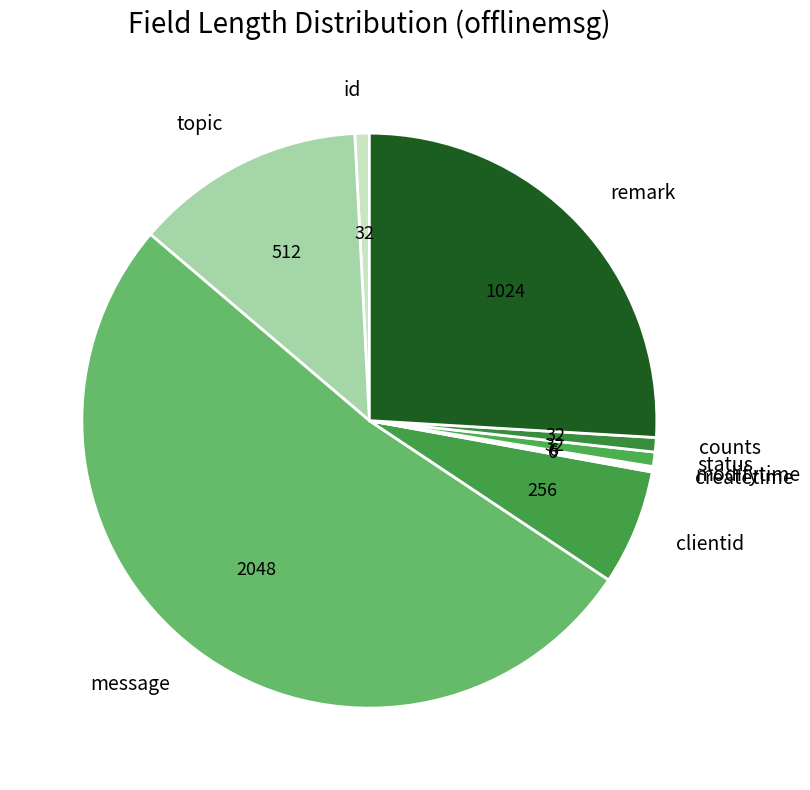

Is it true that clientid is 6% of the pie?

True